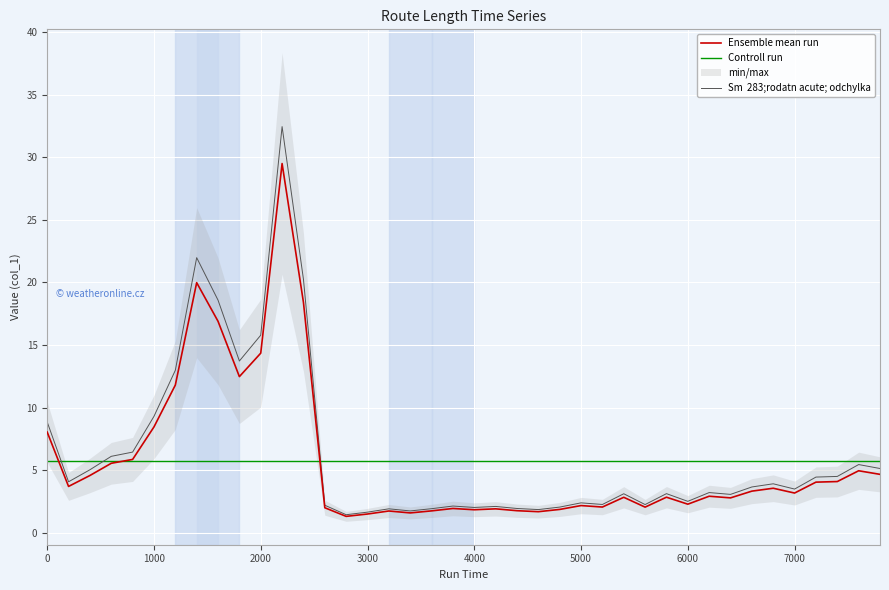

What is the sum of all values?

228.3